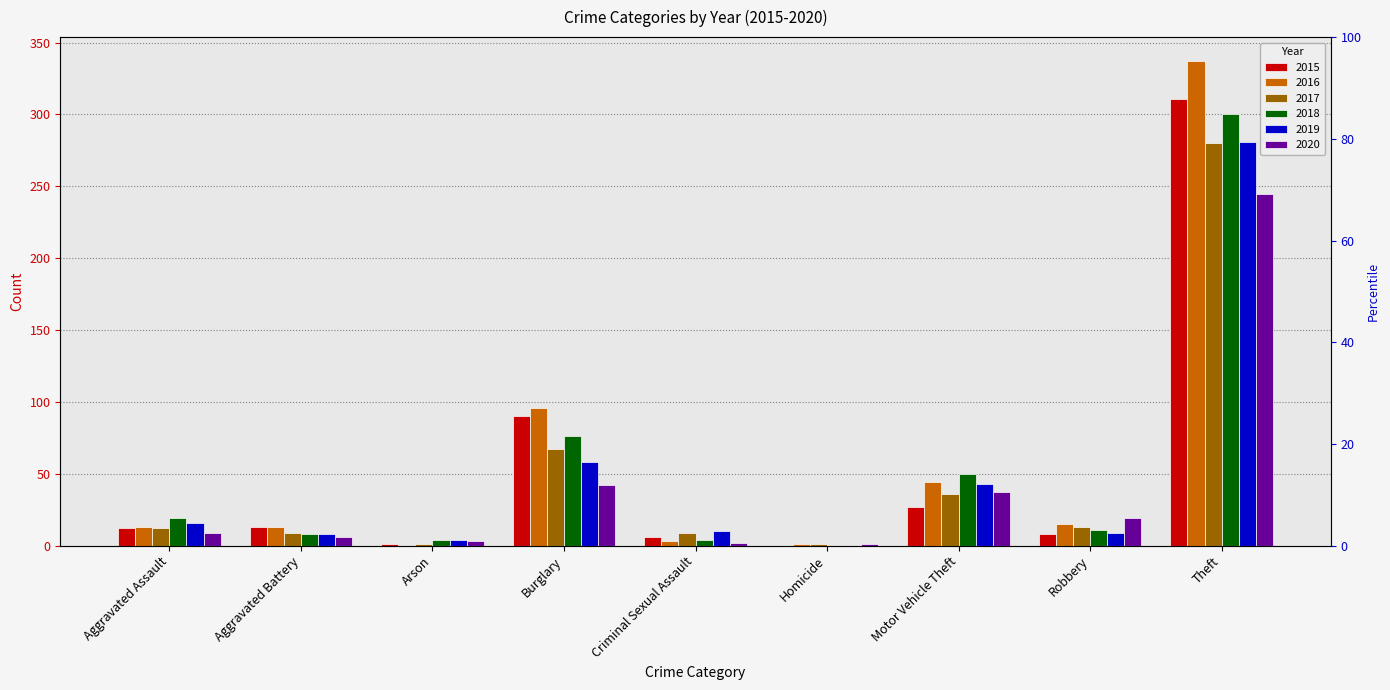

How many values in the 2016 series are below 13?

3